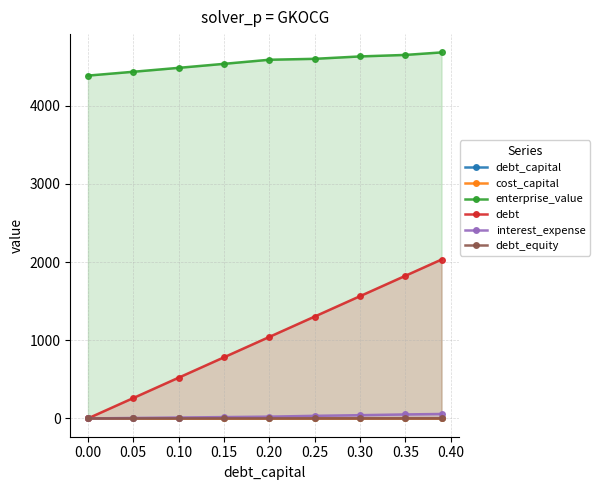

Which series has the largest total across all categories?

enterprise_value